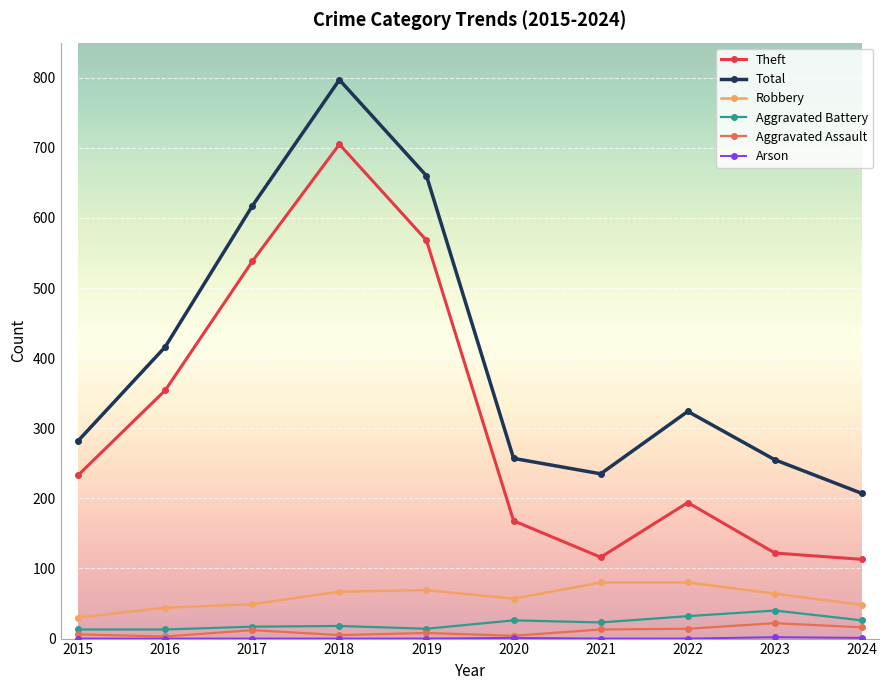

What is the maximum value for Theft?

705